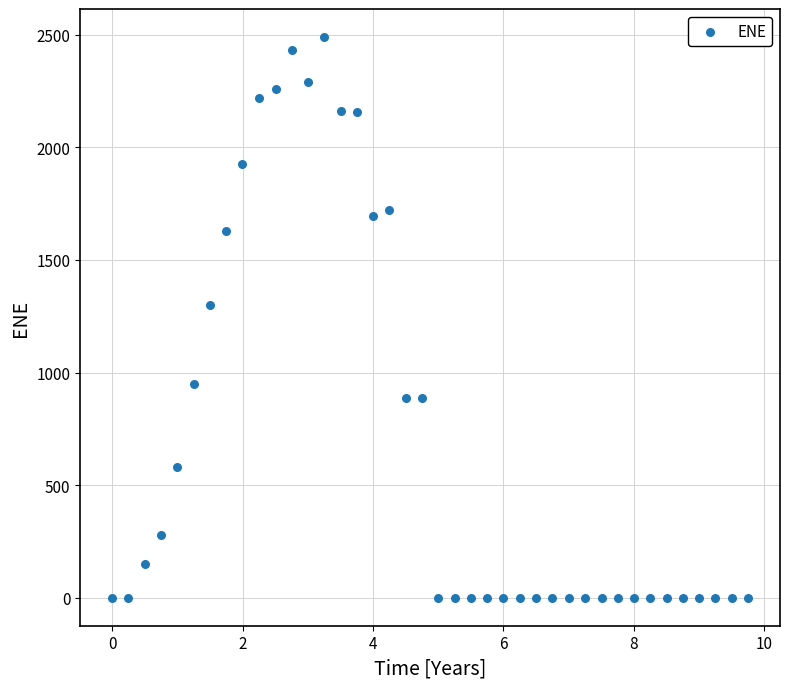

What Y value in the scatter plot is closest to 1244?

1298.9